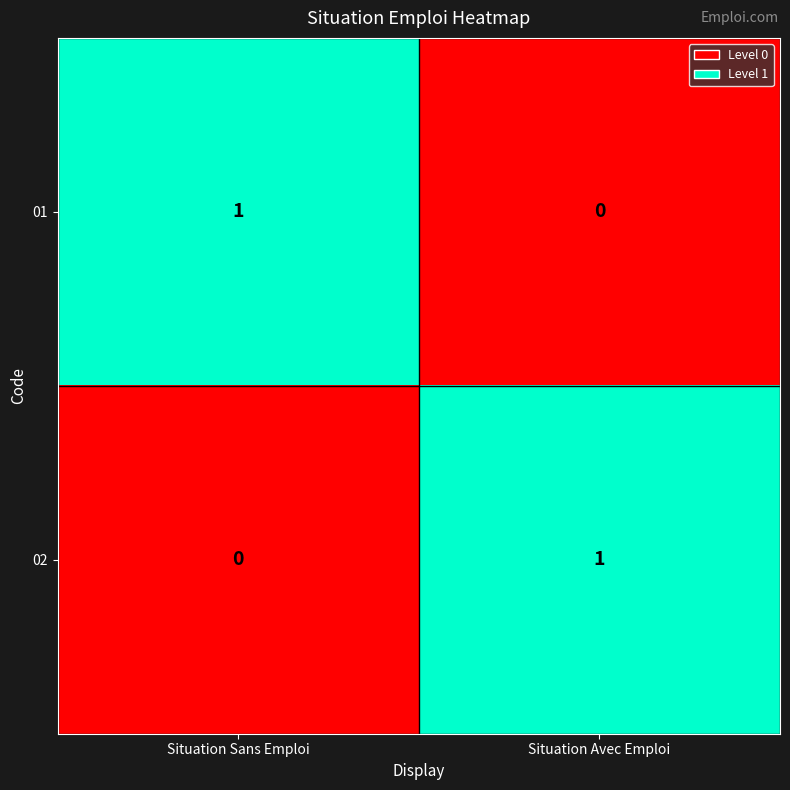

The value of 02 at Situation Sans Emploi is 0. True or false?

True